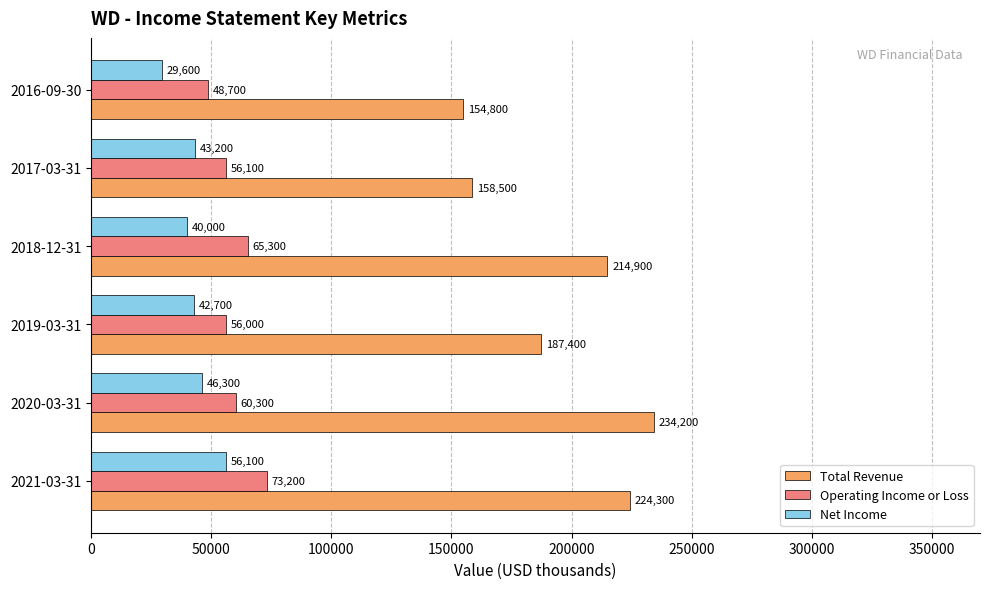

Which category has the lowest value in the Operating Income or Loss series?

2016-09-30